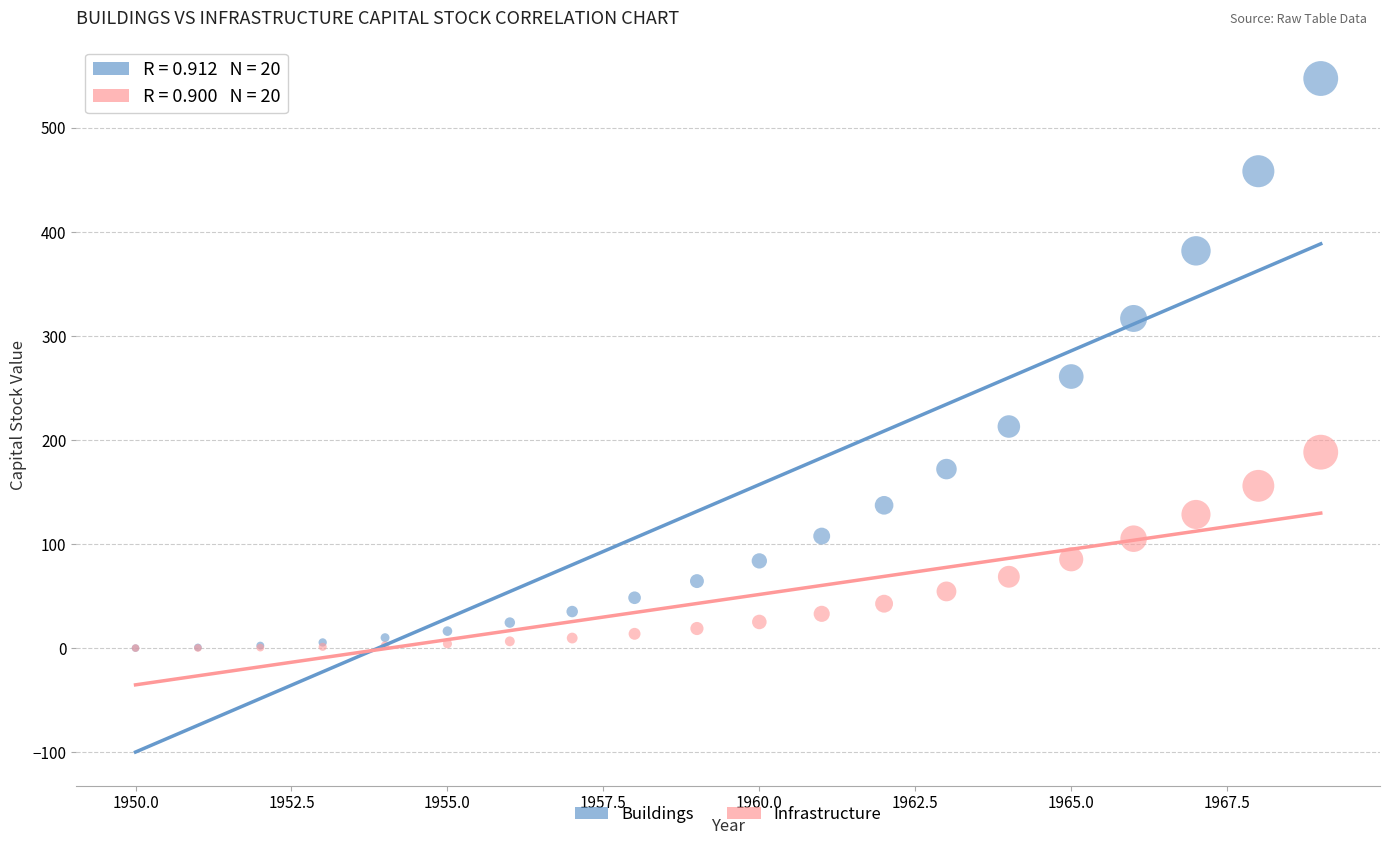

Across all series, what Y value is closest to 273?

261.0